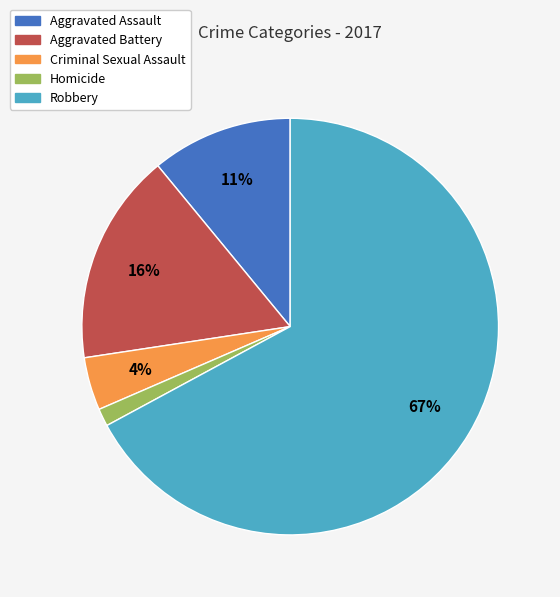

To the nearest percent, what percentage of the pie is Aggravated Assault?

11%